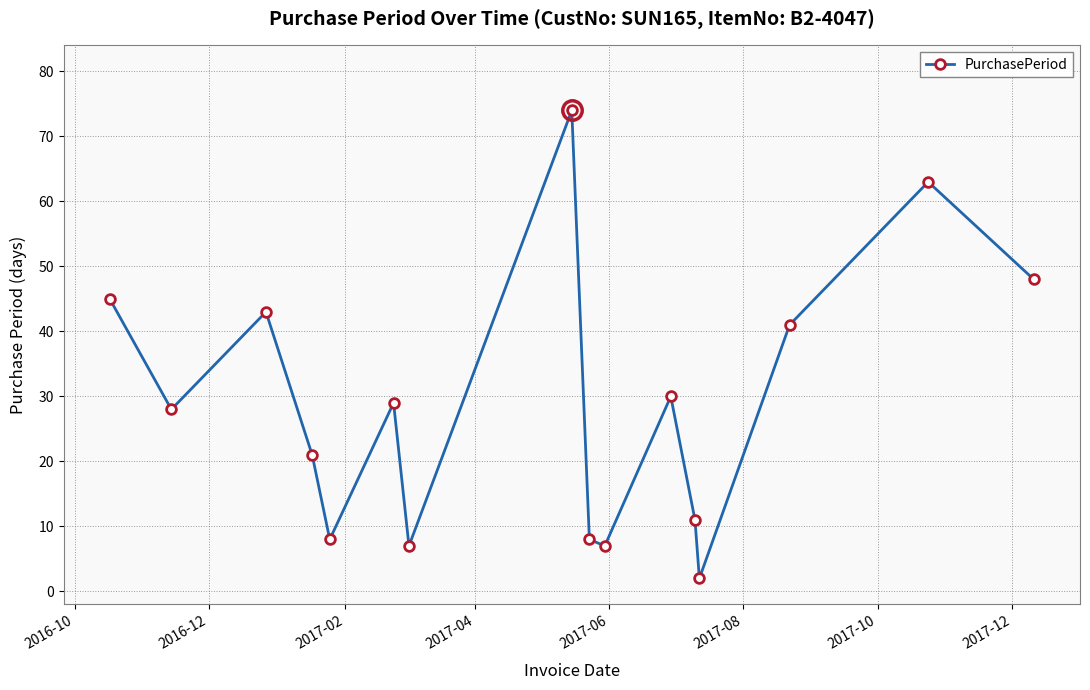

What is the value of the 3rd point from the left?

43